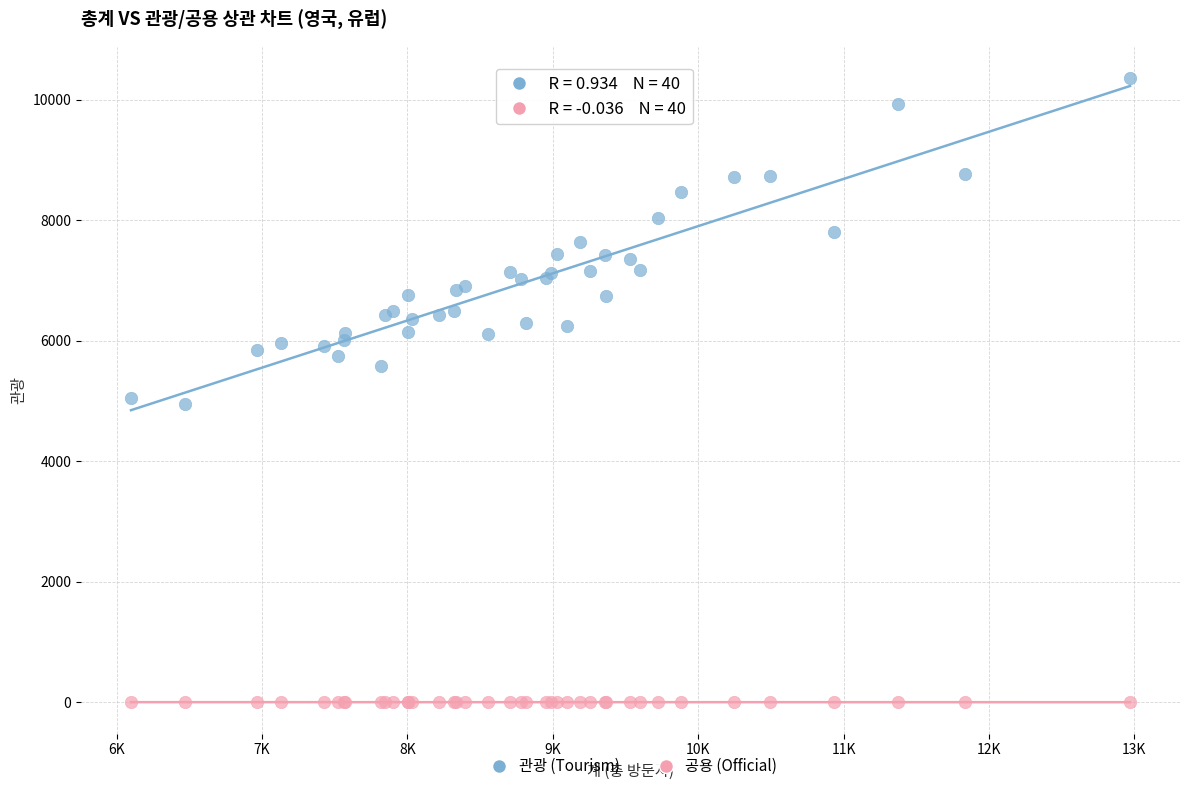

Which series reaches the minimum Y coordinate?

공용 (Official)